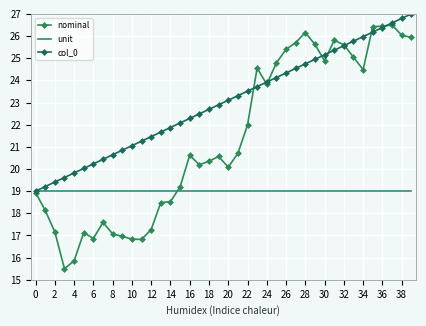

True or false: nominal has more than 0 points higher than both neighbors.

True